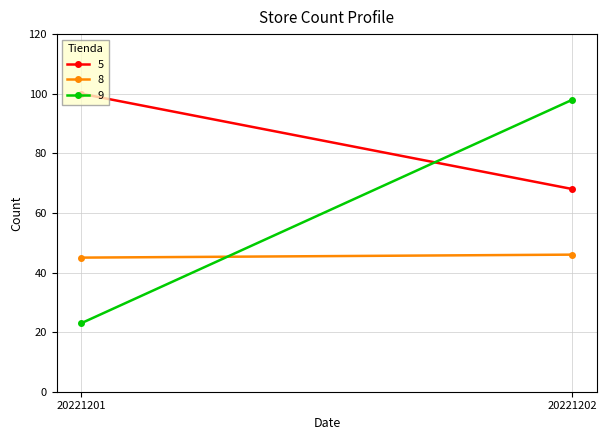

List the labels in order of 5 value, smallest first.

20221202, 20221201